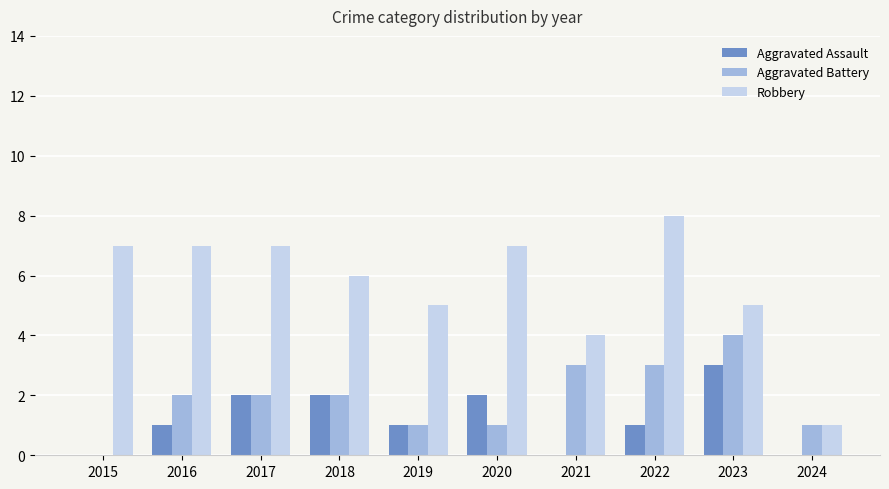

Are the bars grouped side by side (vs. stacked)?

Yes